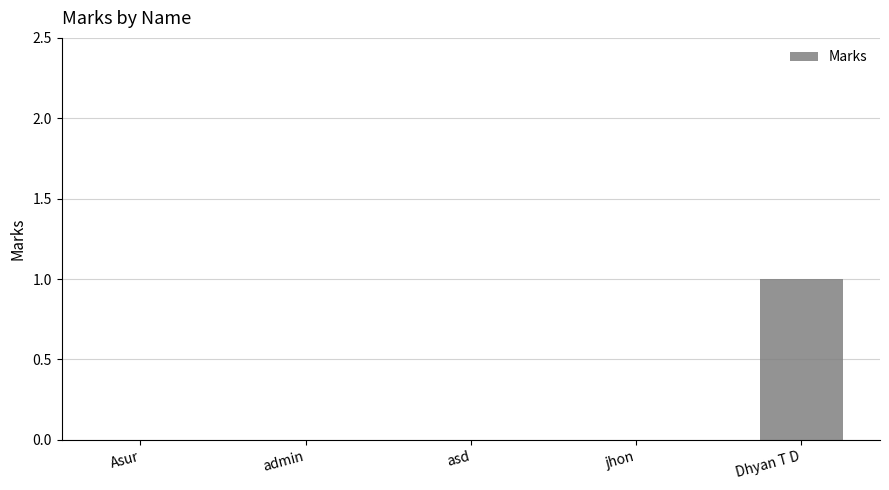

Is it true that the value at jhon is 0?

True